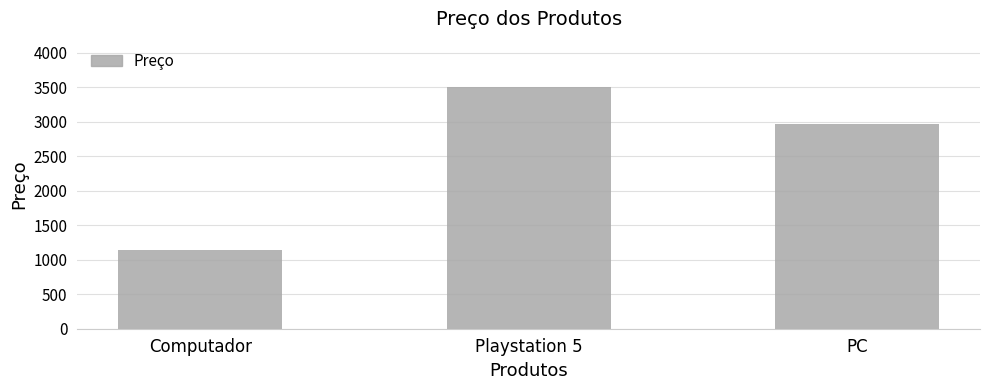

Count the number of data series in this chart.

1